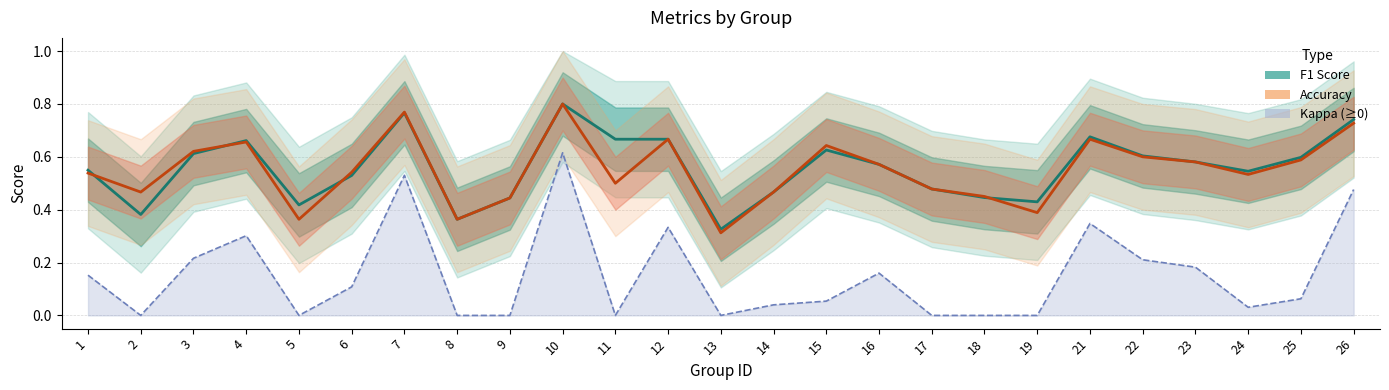

How many interior local peaks does the Accuracy series have?

6